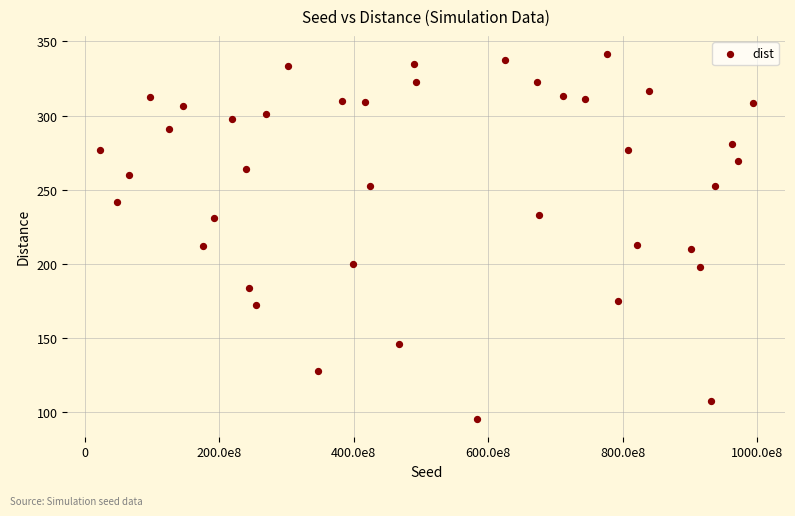

What is the range of Y values (max minus min)?

246.1